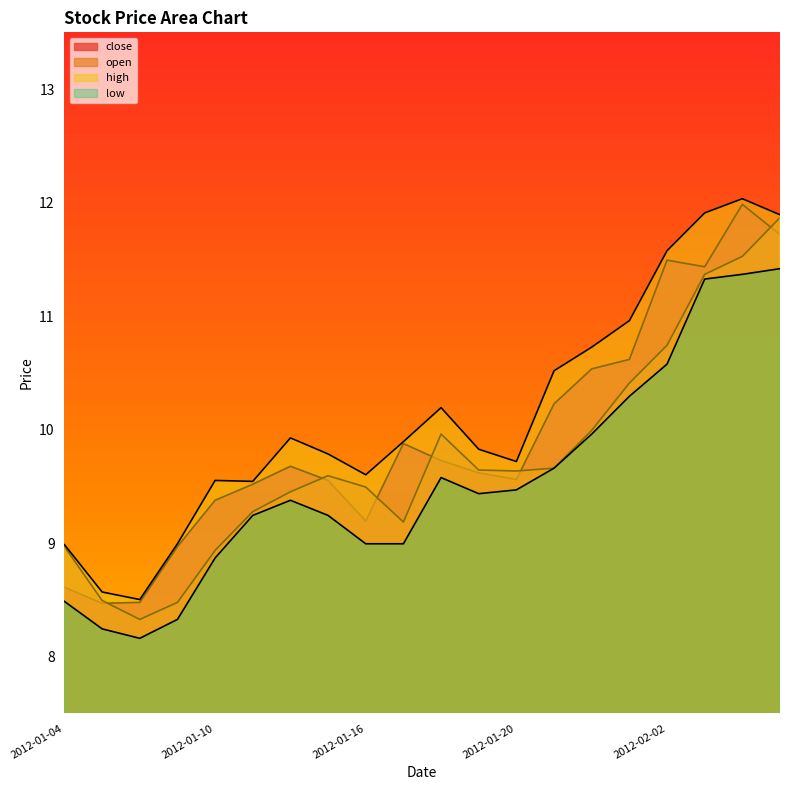

How many values in the open series exceed 9?

15